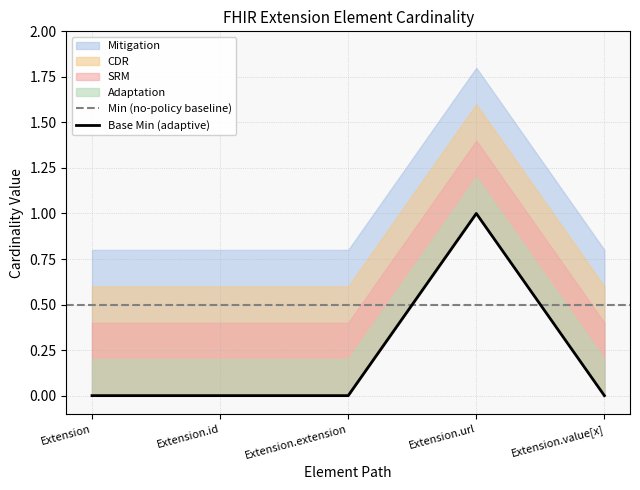

Between Extension.value[x] and Extension.extension, which is larger?

Extension.value[x]